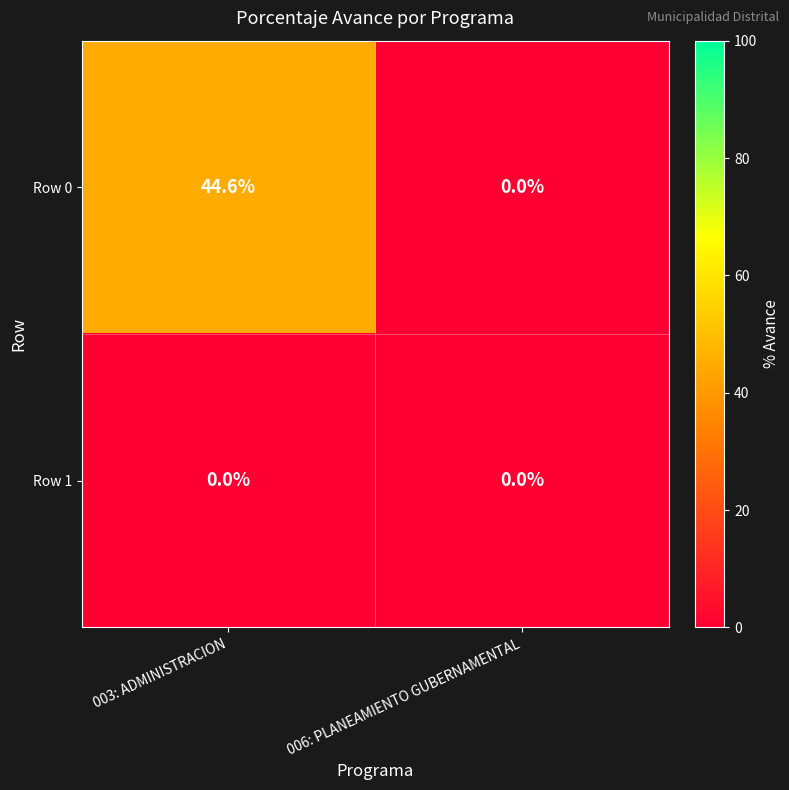

Between 003: ADMINISTRACION and 006: PLANEAMIENTO GUBERNAMENTAL, which series saw the biggest shift?

Row 0